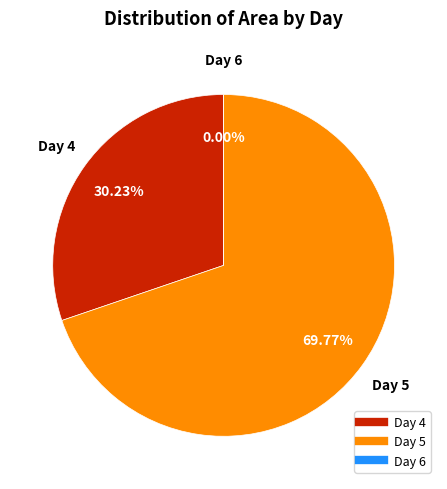

Is it true that 5 is 1% of the pie?

False